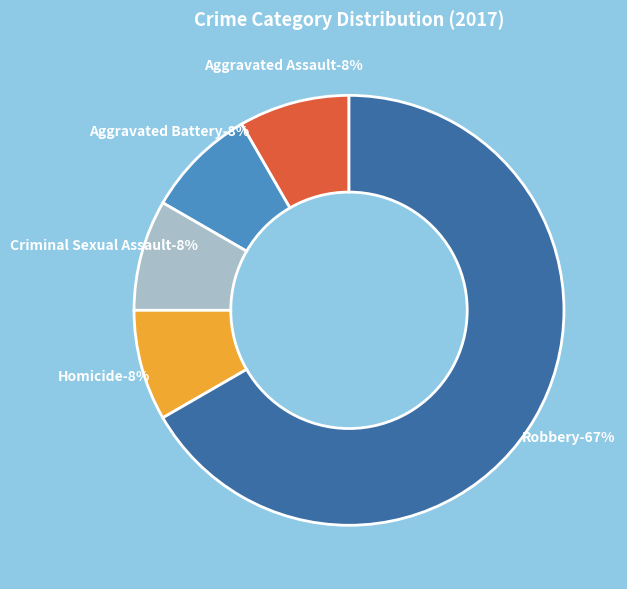

Is the sum of Robbery and Aggravated Assault greater than half?

Yes